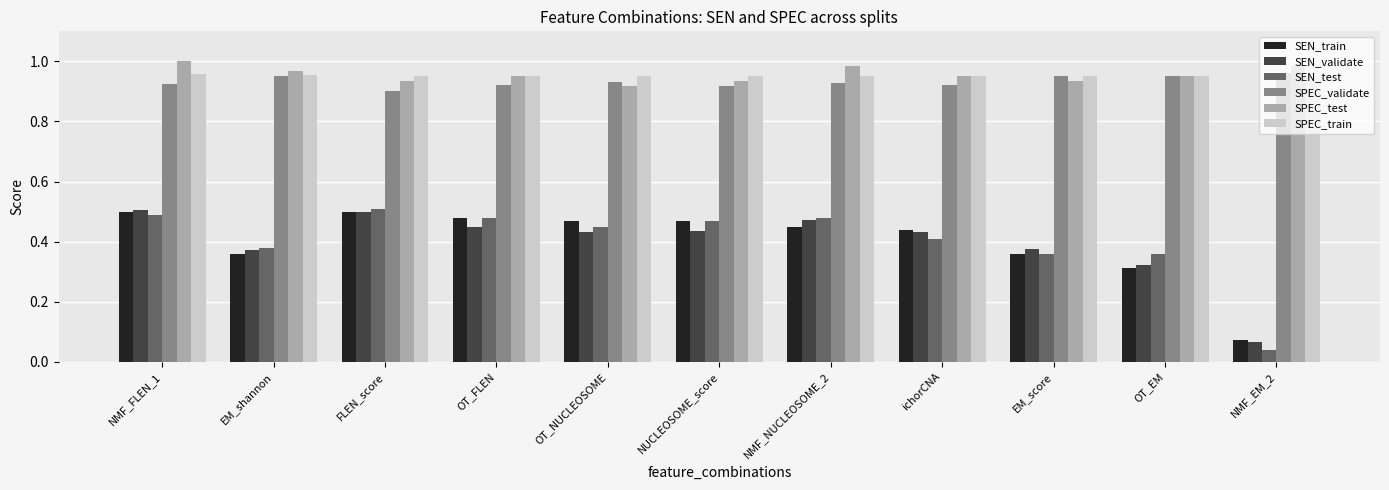

What is the label of the 8th bar from the left?

ichorCNA